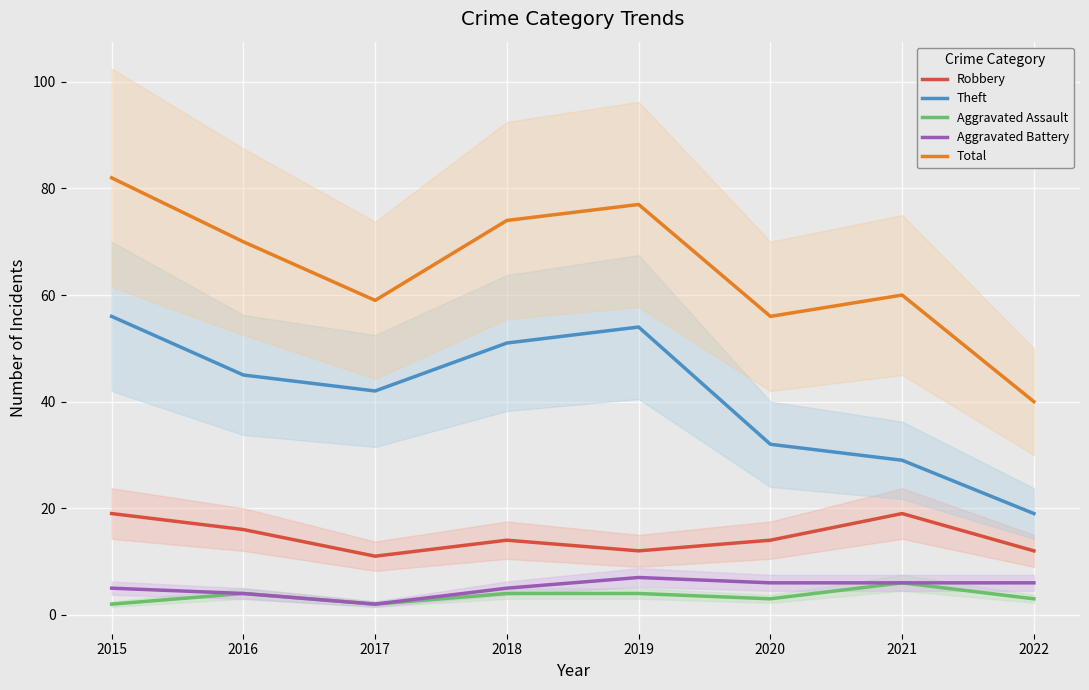

How many lines are shown in the chart?

5